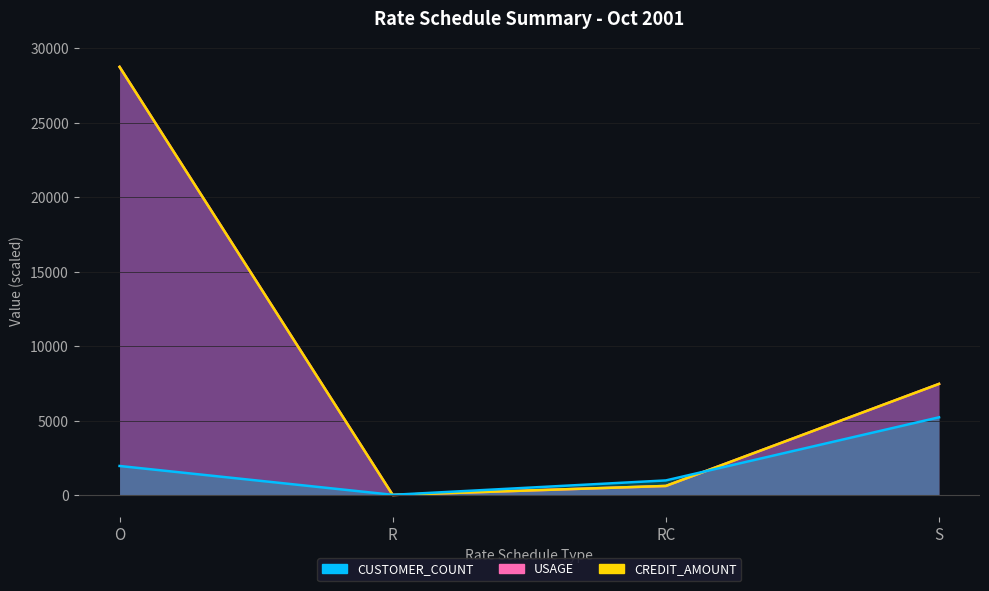

What position from the left is R?

2